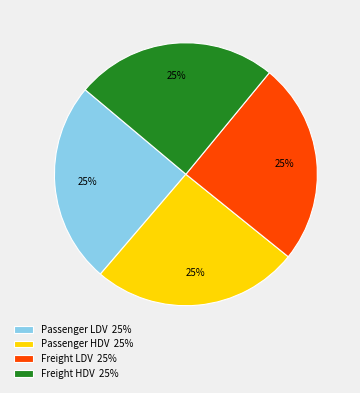

Is there any slice that represents more than half of the pie?

No